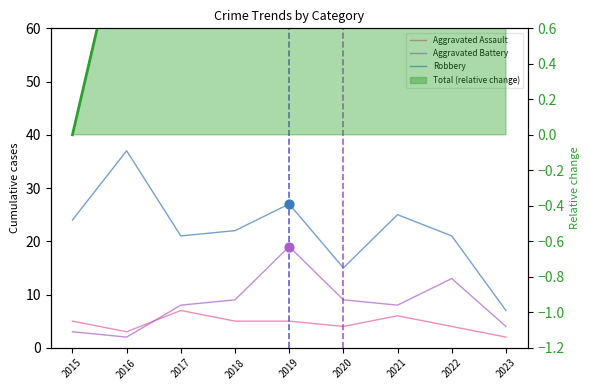

At how many categories does at least one series exceed 9?

8